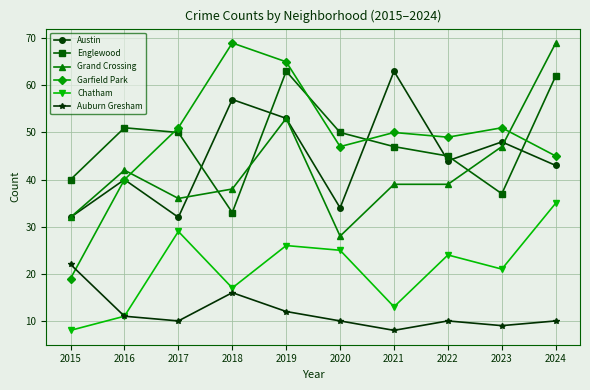

Reading left to right, list all the values displayed in this chart.

Austin: 32	40	32	57	53	34	63	44	48	43
Englewood: 40	51	50	33	63	50	47	45	37	62
Grand Crossing: 32	42	36	38	53	28	39	39	47	69
Garfield Park: 19	40	51	69	65	47	50	49	51	45
Chatham: 8	11	29	17	26	25	13	24	21	35
Auburn Gresham: 22	11	10	16	12	10	8	10	9	10